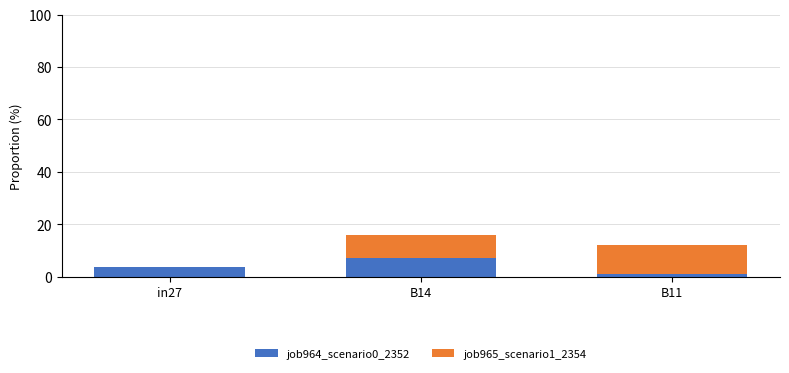

Are the bars grouped side by side (vs. stacked)?

No